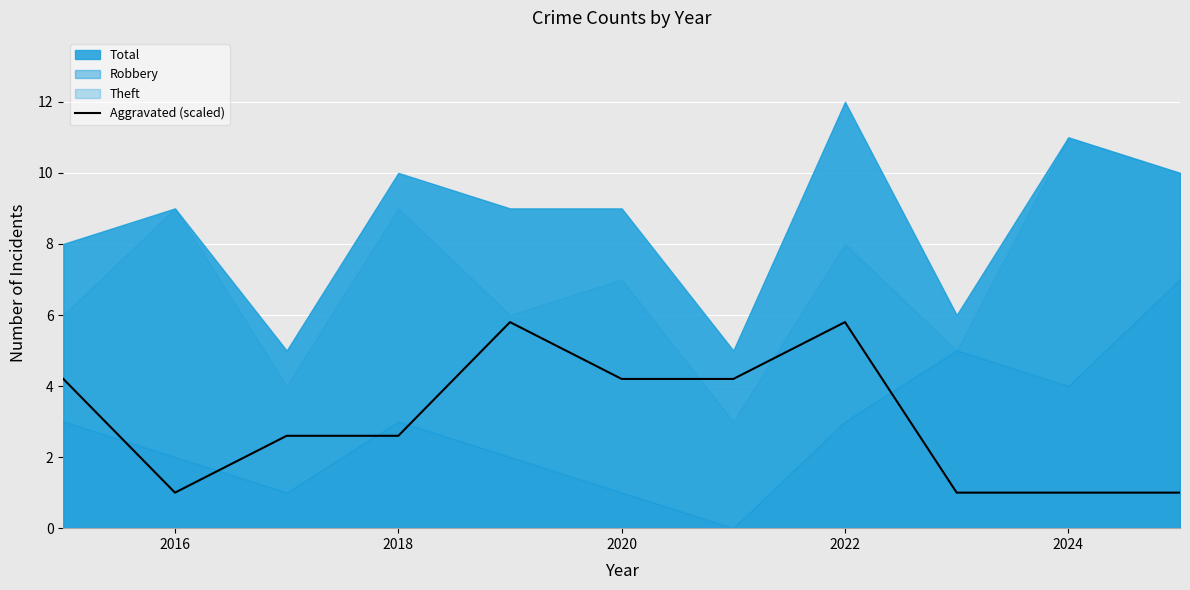

The value of Aggravated (scaled) at 2018 is 2.6. True or false?

True